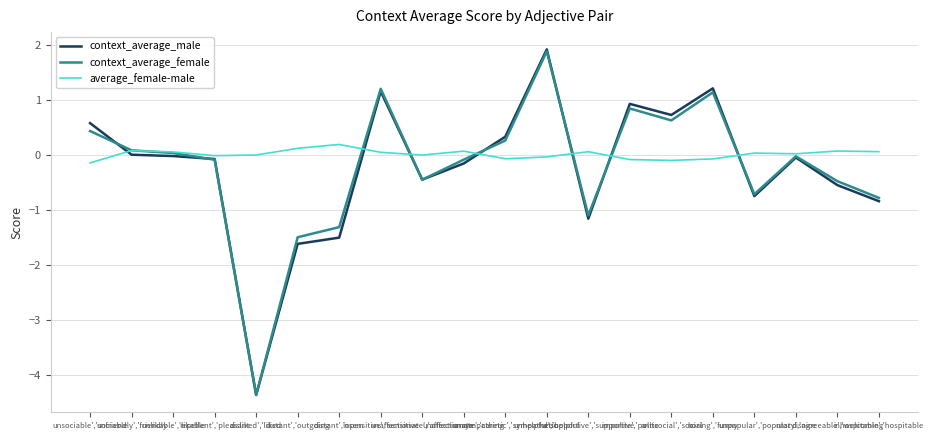

What is the greatest value displayed?

1.9